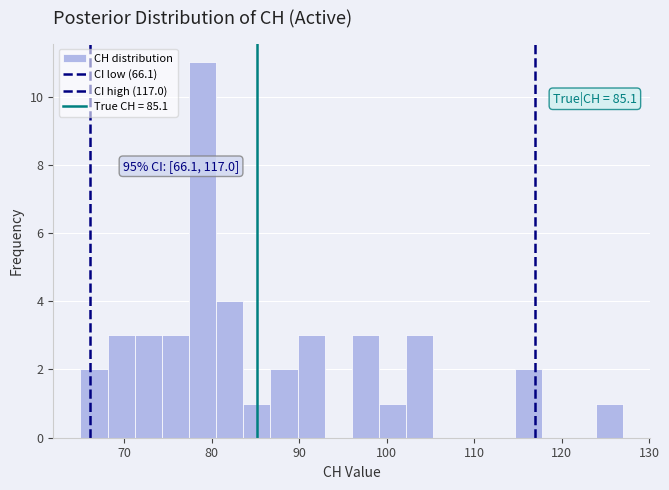

Read against the x-axis, roughly where is the centre of the tallest bar?

79